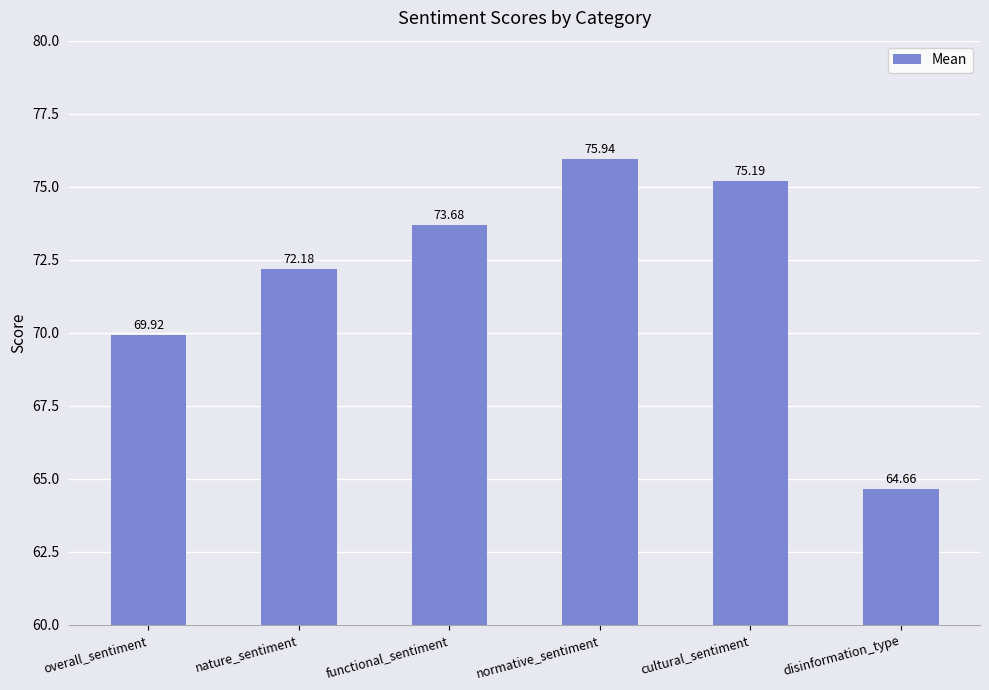

What is the change in value from overall_sentiment to cultural_sentiment?

+5.3